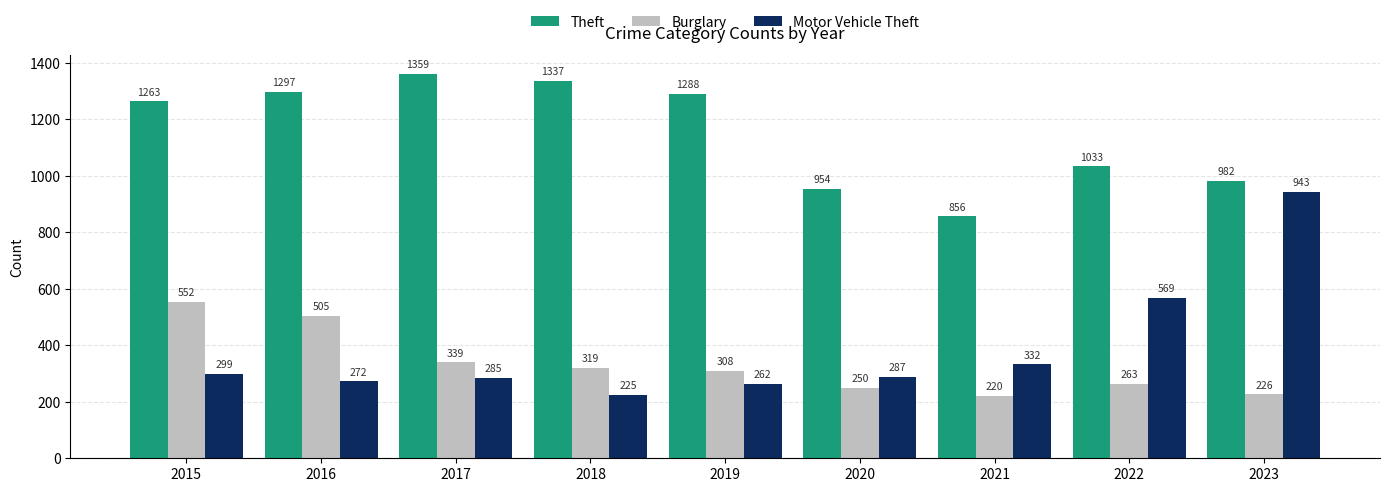

Is the value of Motor Vehicle Theft at 2022 greater than the value of Theft at 2023?

No